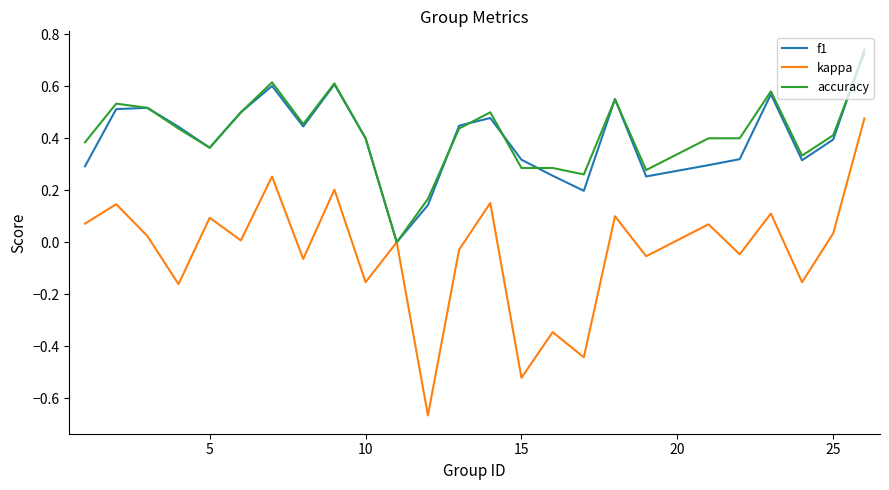

How many distinct data groups are displayed?

3